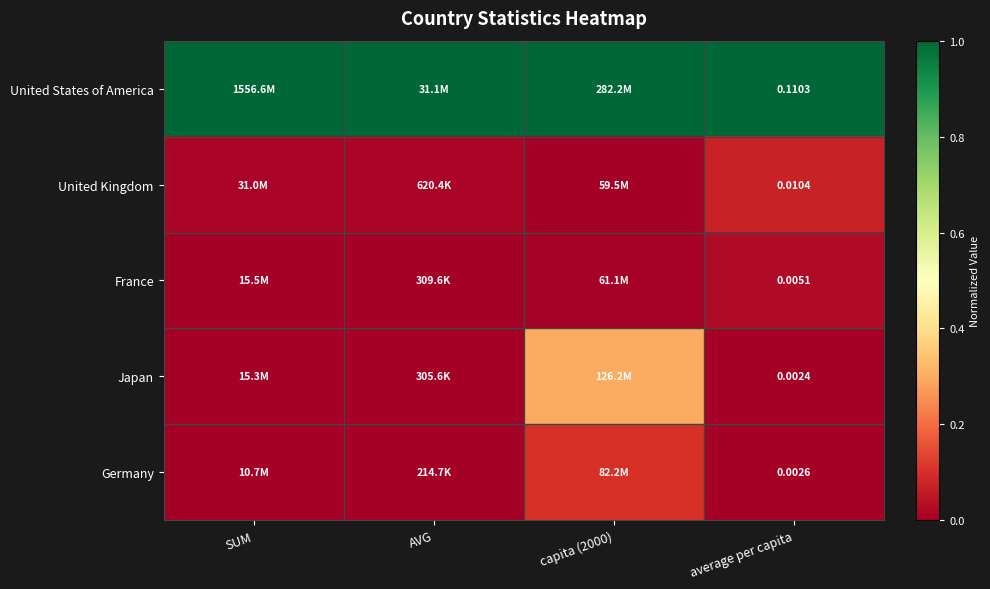

At average per capita, list the series in order from smallest to largest.

Japan, Germany, France, United Kingdom, United States of America